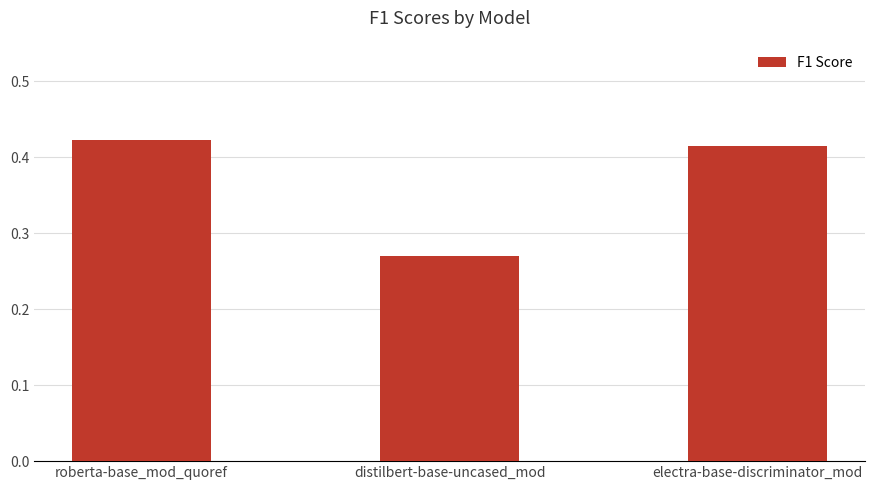

What position from the right is distilbert-base-uncased_mod?

2